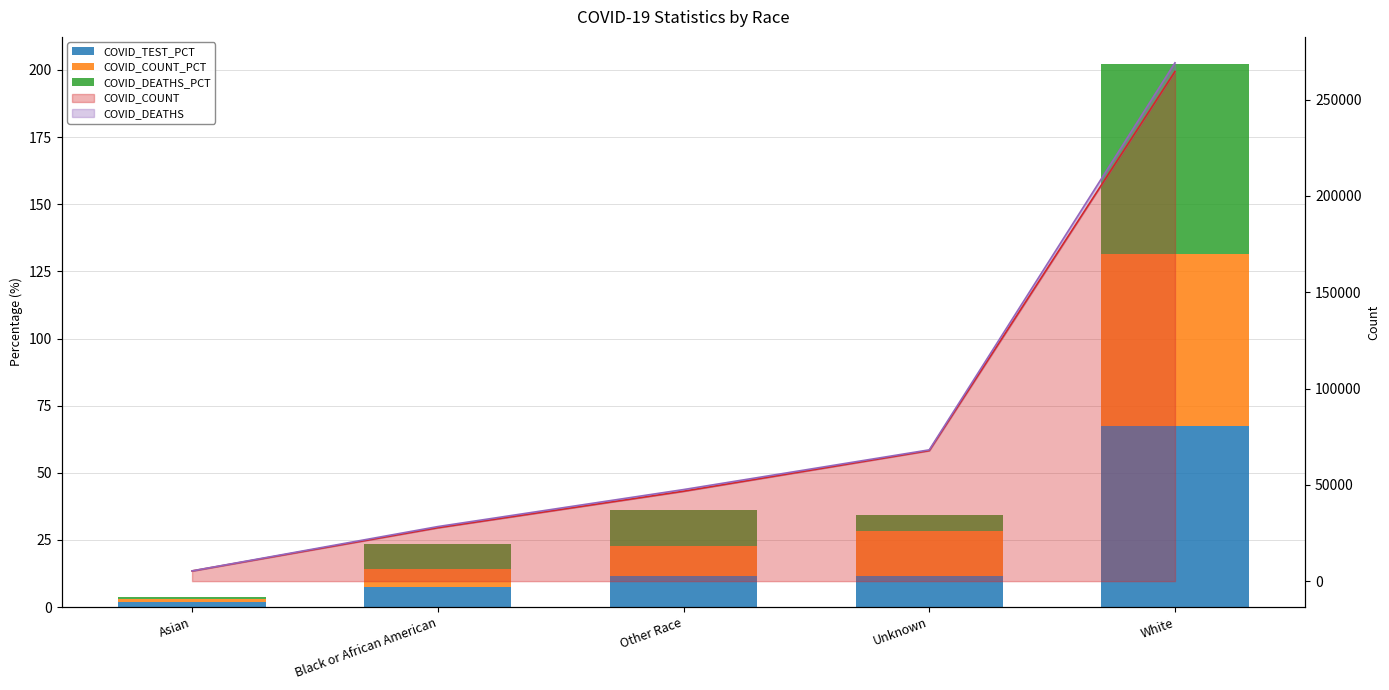

What is the spread (max minus min) of values at Asian?

1.3